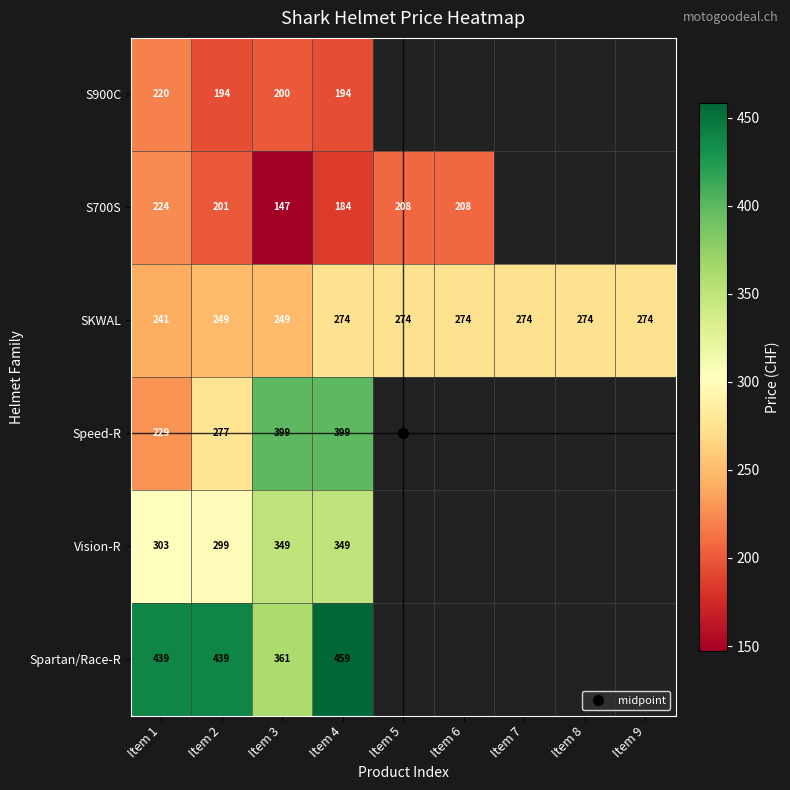

Is the value of Vision-R at Item 3 greater than the value of S700S at Item 3?

Yes